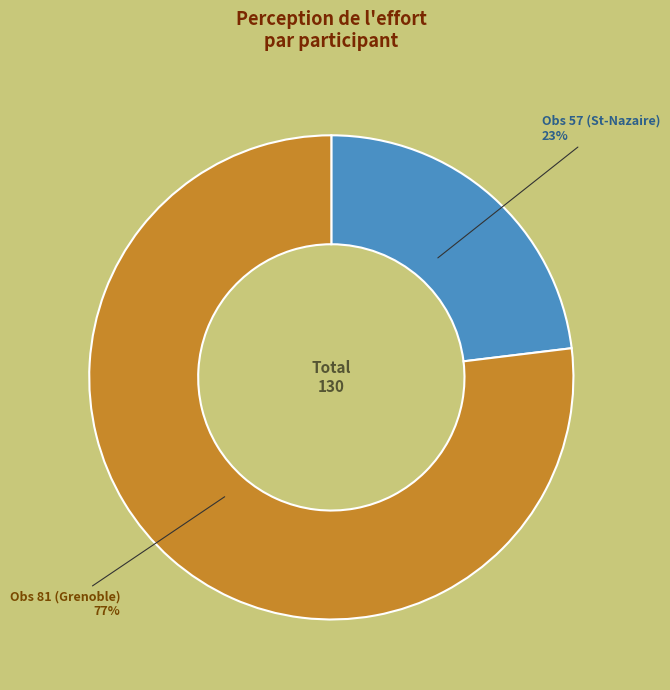

Is there any slice that represents more than half of the pie?

Yes